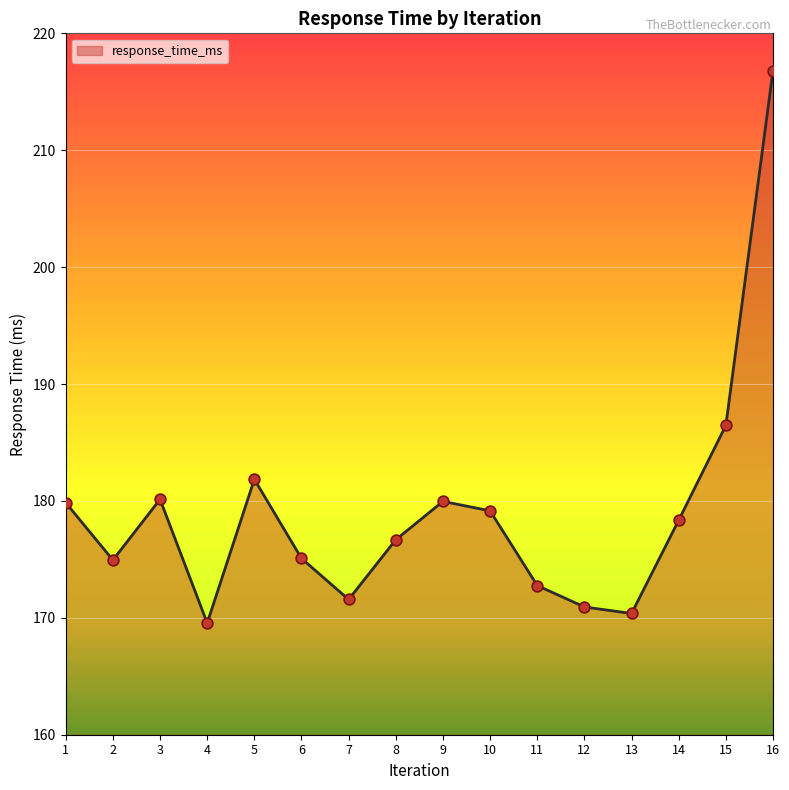

What is the ratio of the value at 15 to the value at 2?

1.1